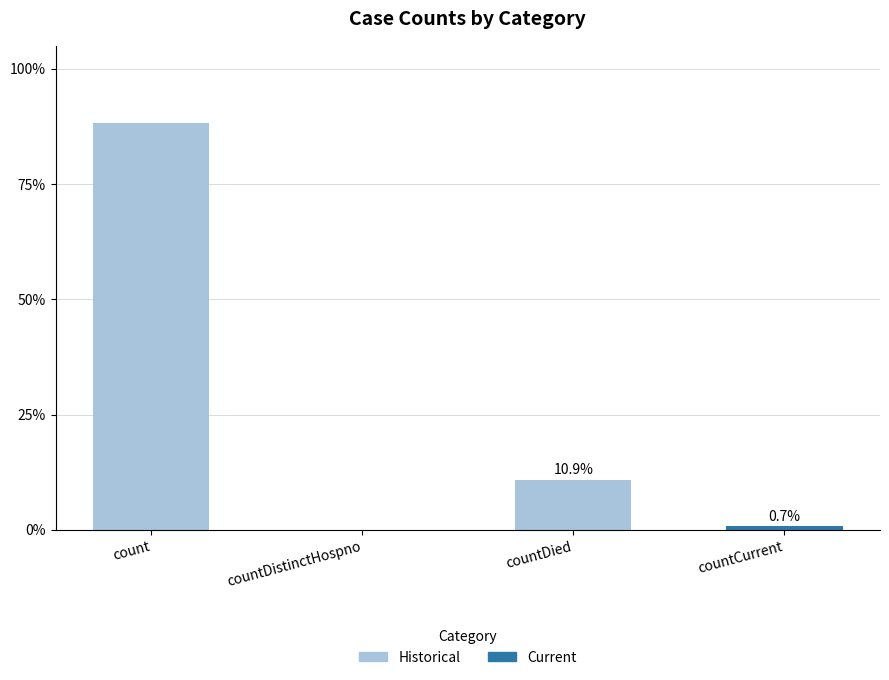

What is the label of the 2nd bar from the left?

countDistinctHospno